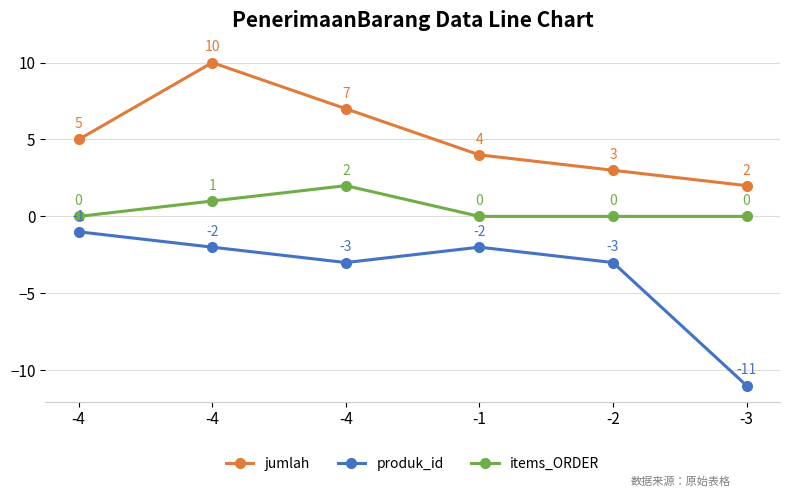

What is the difference between the produk_id values at -4 and -4?

1